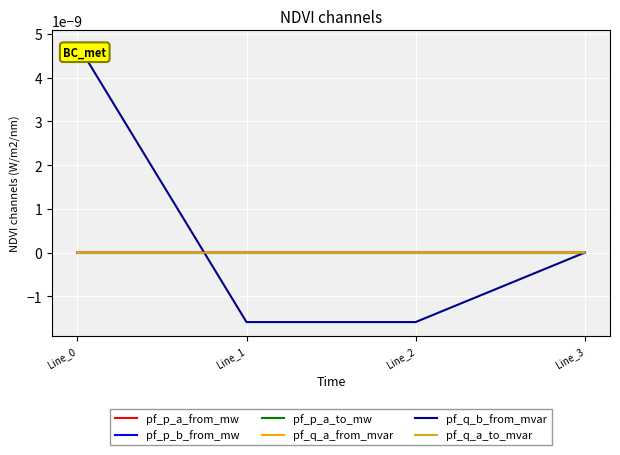

Does the chart have visible grid lines?

Yes